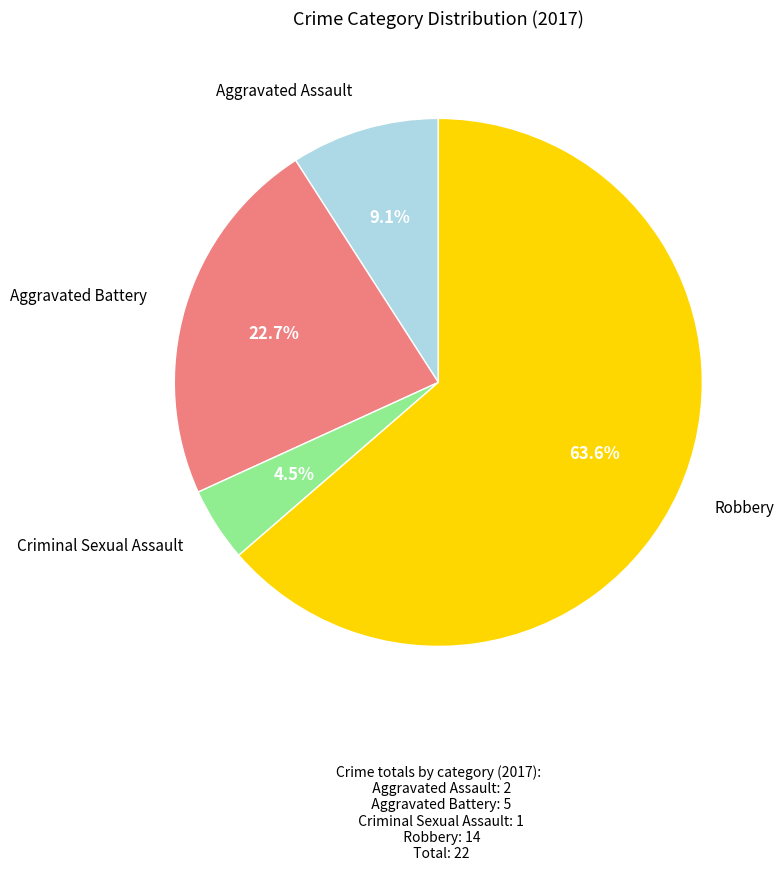

Does any single category account for the majority?

Yes